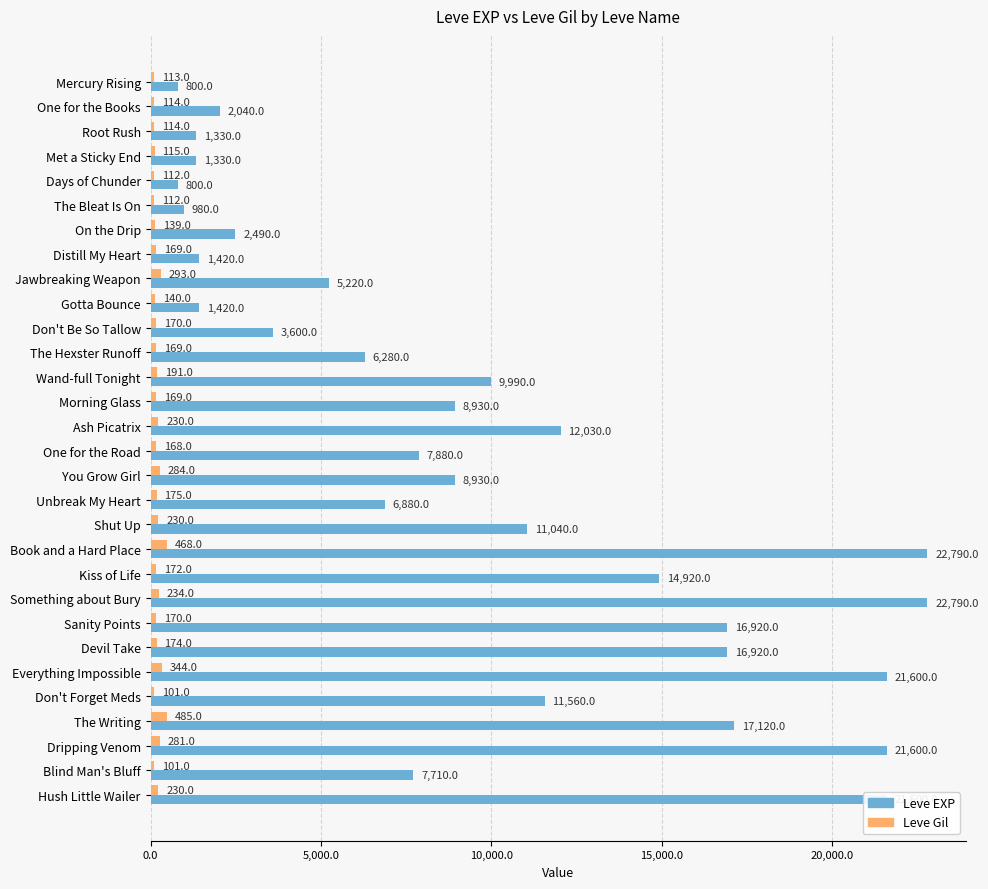

The value of Leve Gil at Don't Forget Meds is 101. True or false?

True